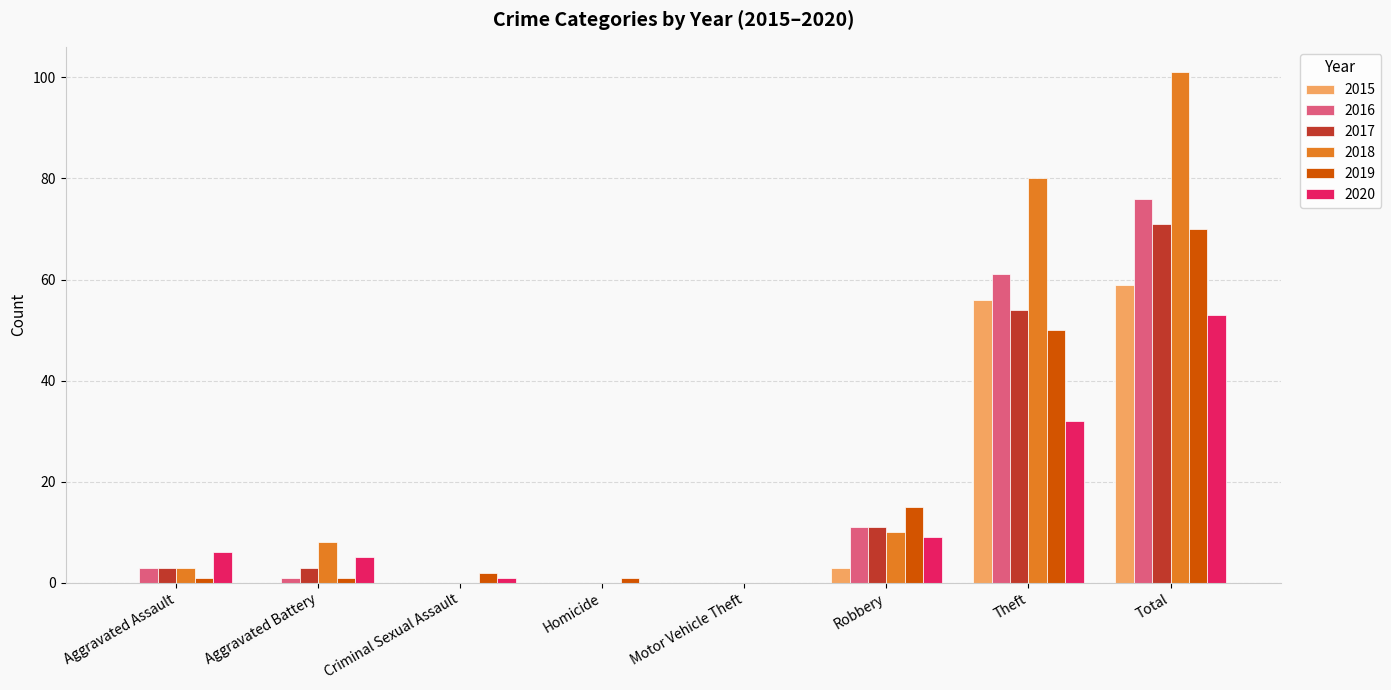

Is it true that 2015 equals 30 at Aggravated Assault?

False